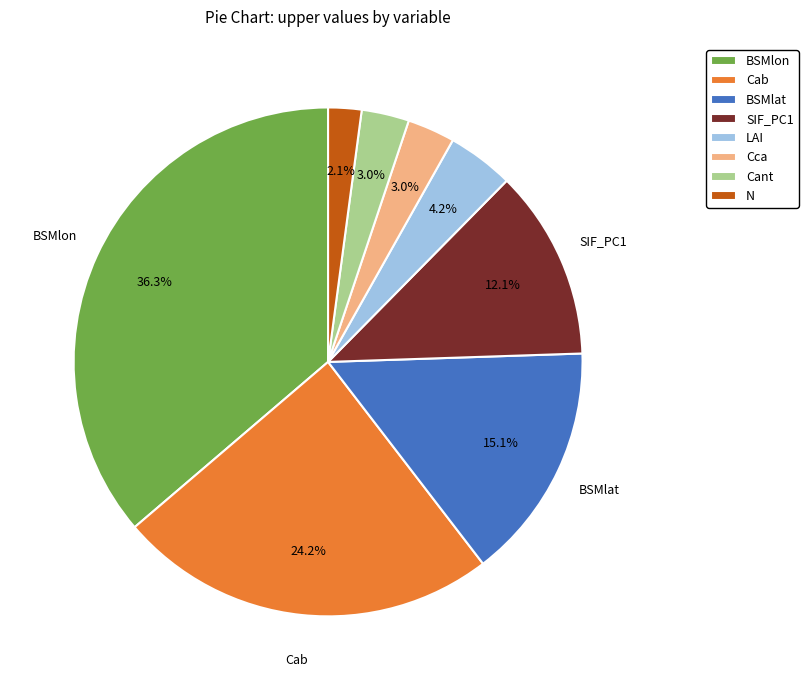

How many segments does this pie chart have?

8